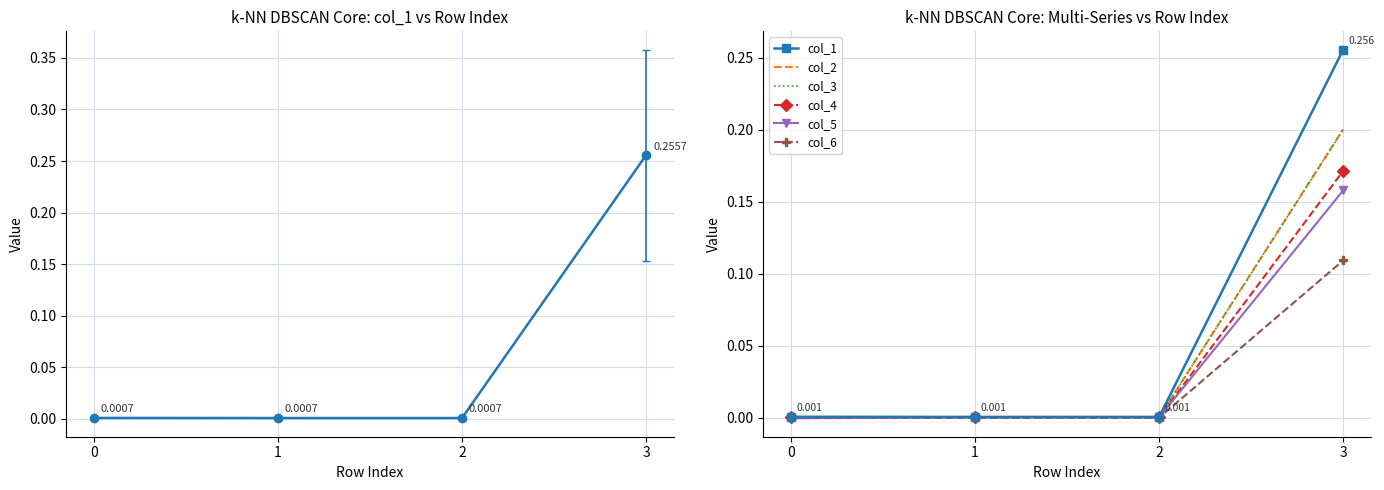

At which category is the sum across all series the highest?

3